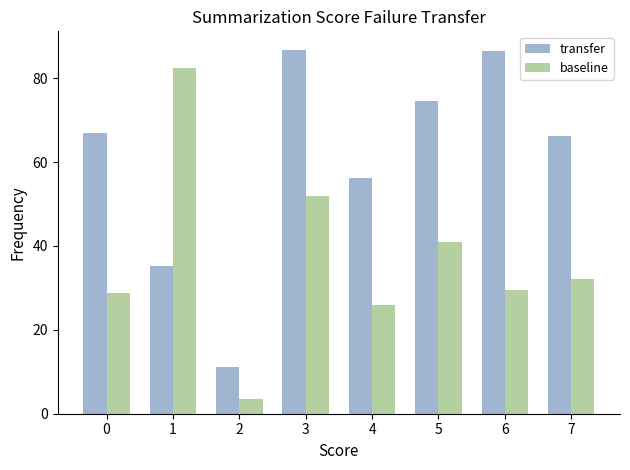

What are all the series names shown in the legend?

transfer, baseline